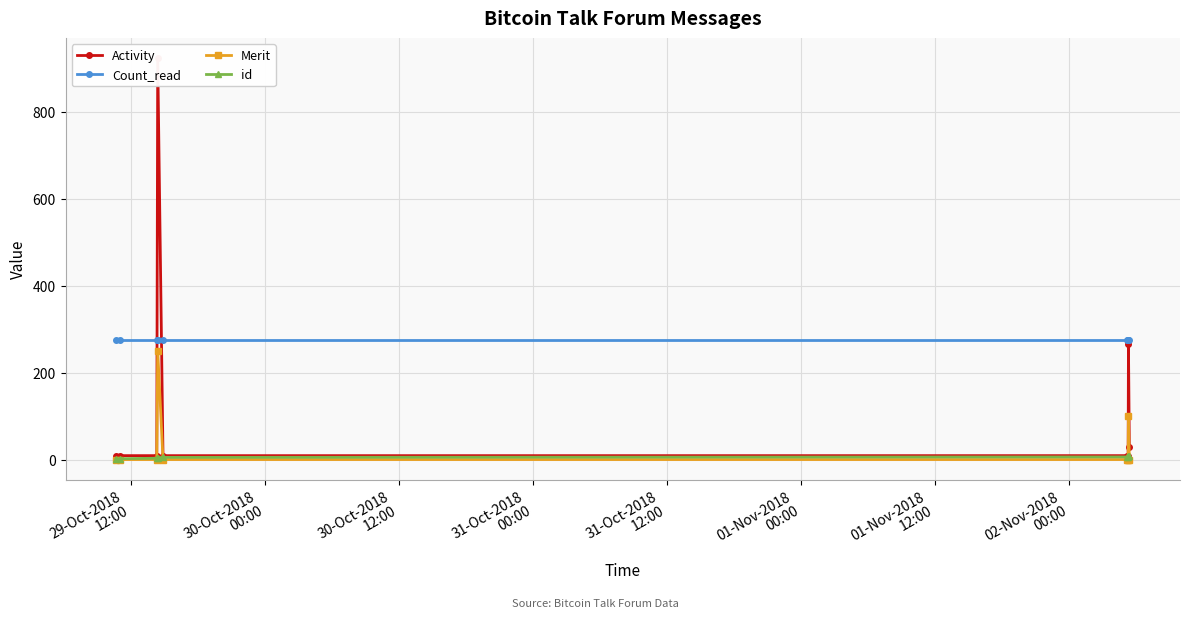

True or false: id and Count_read intersect in this chart.

False